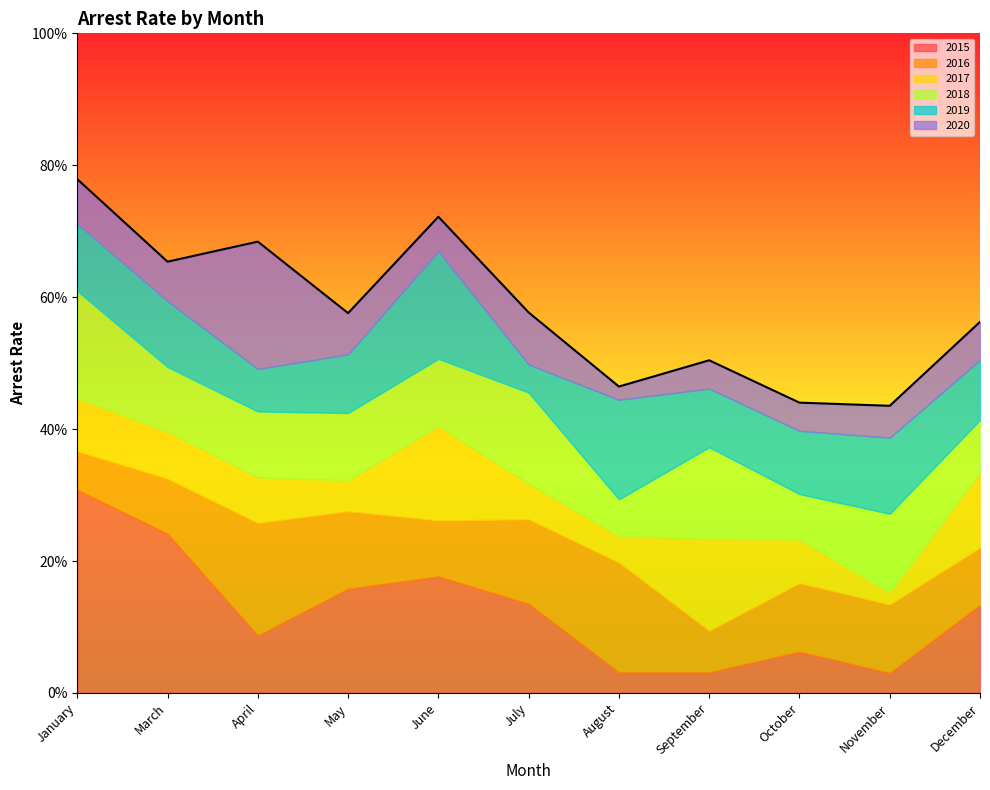

Reading left to right, what are all the values shown in this chart?

arrest_rate_2015: January=0.3	March=0.2	April=0.1	May=0.2	June=0.2	July=0.1	August=0.0	September=0.0	October=0.1	November=0.0	December=0.1
arrest_rate_2016: January=0.1	March=0.1	April=0.2	May=0.1	June=0.1	July=0.1	August=0.2	September=0.1	October=0.1	November=0.1	December=0.1
arrest_rate_2017: January=0.1	March=0.1	April=0.1	May=0.0	June=0.1	July=0.1	August=0.0	September=0.1	October=0.1	November=0.0	December=0.1
arrest_rate_2018: January=0.2	March=0.1	April=0.1	May=0.1	June=0.1	July=0.1	August=0.1	September=0.1	October=0.1	November=0.1	December=0.1
arrest_rate_2019: January=0.1	March=0.1	April=0.1	May=0.1	June=0.2	July=0.0	August=0.2	September=0.1	October=0.1	November=0.1	December=0.1
arrest_rate_2020: January=0.1	March=0.1	April=0.2	May=0.1	June=0.1	July=0.1	August=0.0	September=0.0	October=0.0	November=0.0	December=0.1